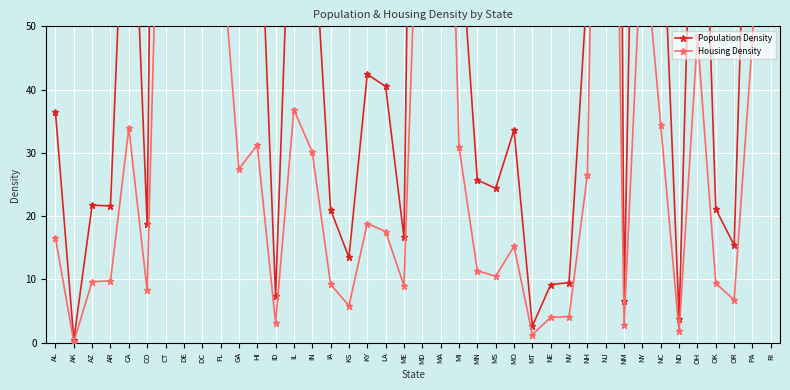

What is the lowest value of the Housing Density series?

0.2